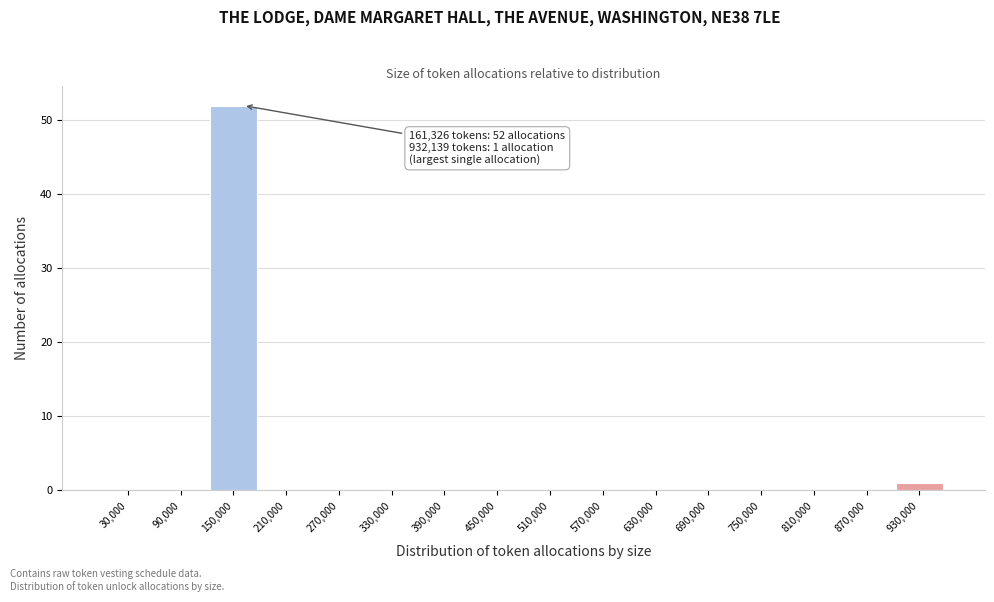

Over which range of the x-axis is the bar tallest?

120000 to 180000